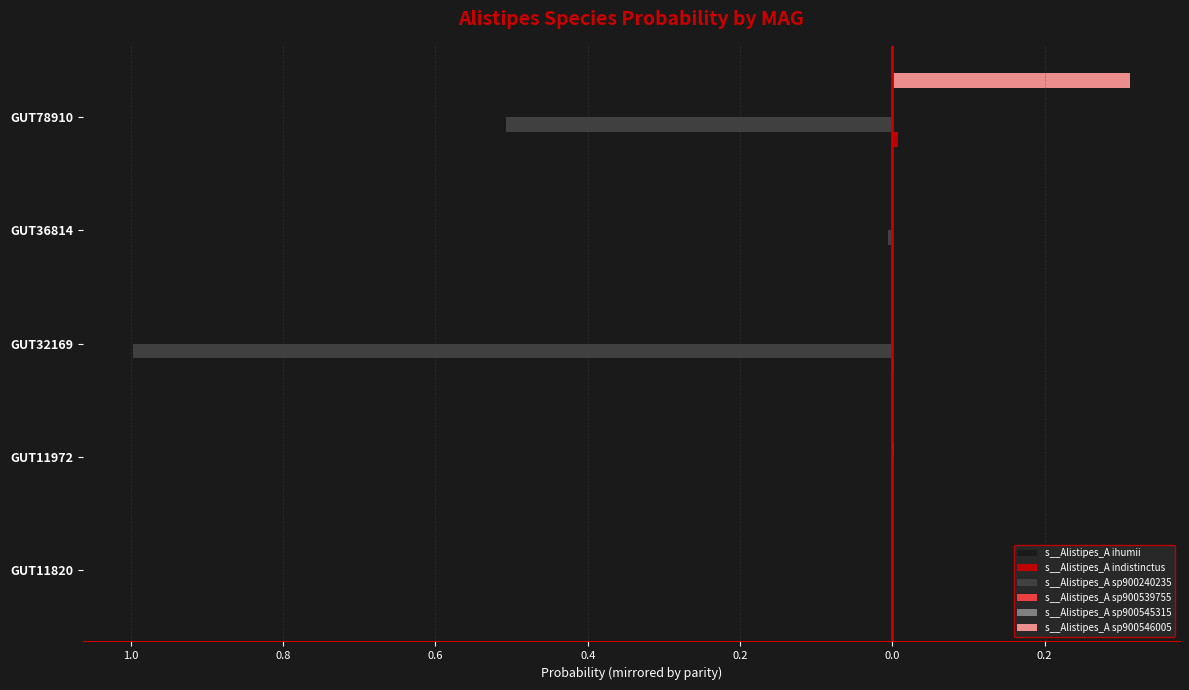

Reading right to left, transcribe all the data shown in this chart.

s__Alistipes_A ihumii: -0.1	-1.0	-0.0	-1.0	-1.0
s__Alistipes_A indistinctus: 0.0	0.0	0.0	0.0	0.0
s__Alistipes_A sp900240235: -0.5	-0.0	-1.0	-0.0	-0.0
s__Alistipes_A sp900539755: 0.0	0.0	0.0	0.0	0.0
s__Alistipes_A sp900545315: -0.0	-0.0	-0.0	-0.0	-0.0
s__Alistipes_A sp900546005: 0.3	0.0	0.0	0.0	0.0